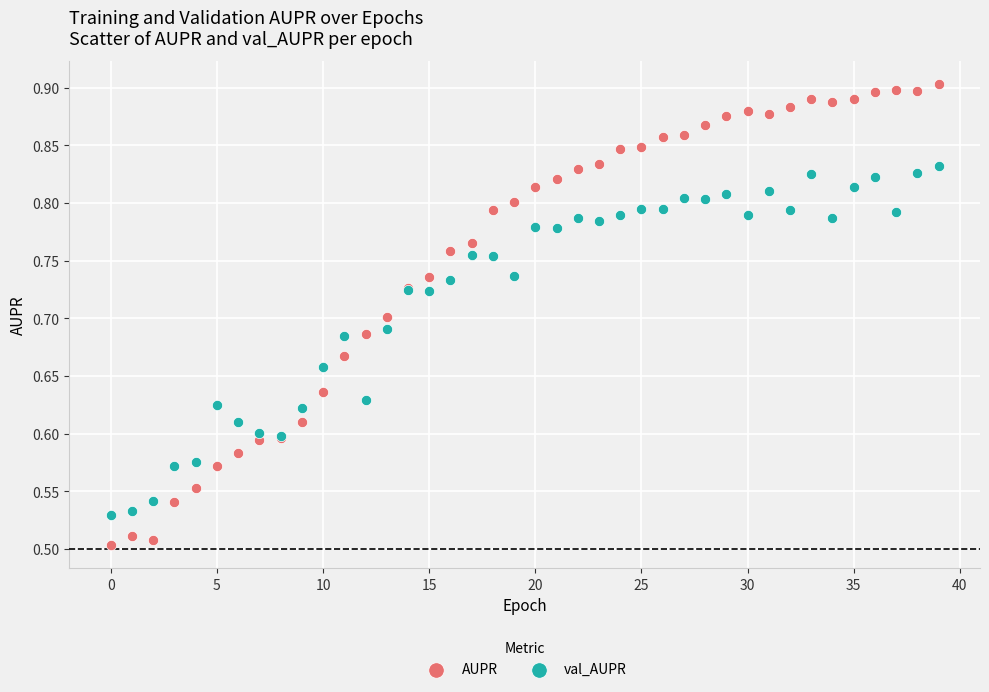

Which series has the widest spread of Y values?

AUPR